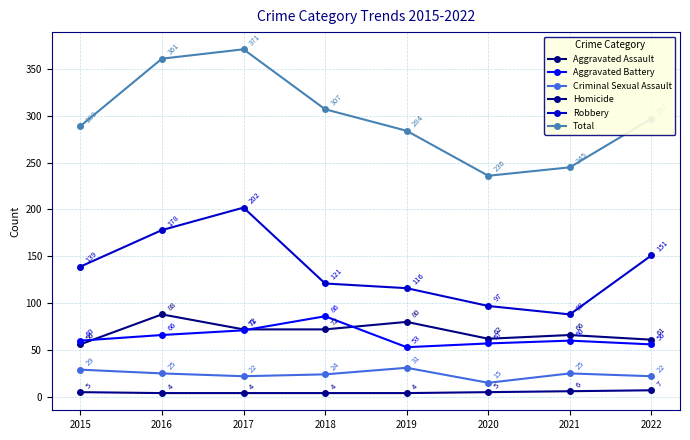

Reading right to left, list all the values displayed in this chart.

Aggravated Assault: 61	66	62	80	72	72	88	56
Aggravated Battery: 56	60	57	53	86	71	66	60
Criminal Sexual Assault: 22	25	15	31	24	22	25	29
Homicide: 7	6	5	4	4	4	4	5
Robbery: 151	88	97	116	121	202	178	139
Total: 297	245	236	284	307	371	361	289